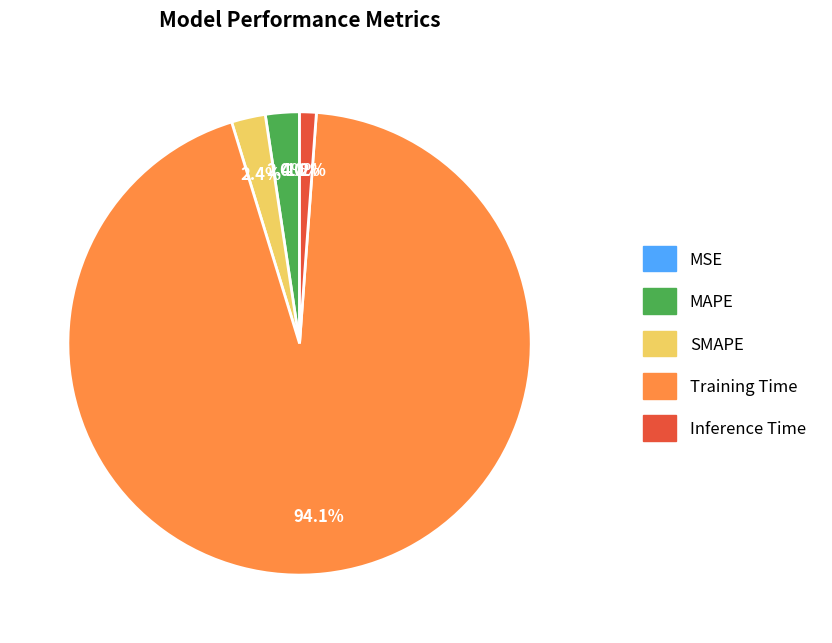

Is the sum of SMAPE and MAPE greater than half?

No